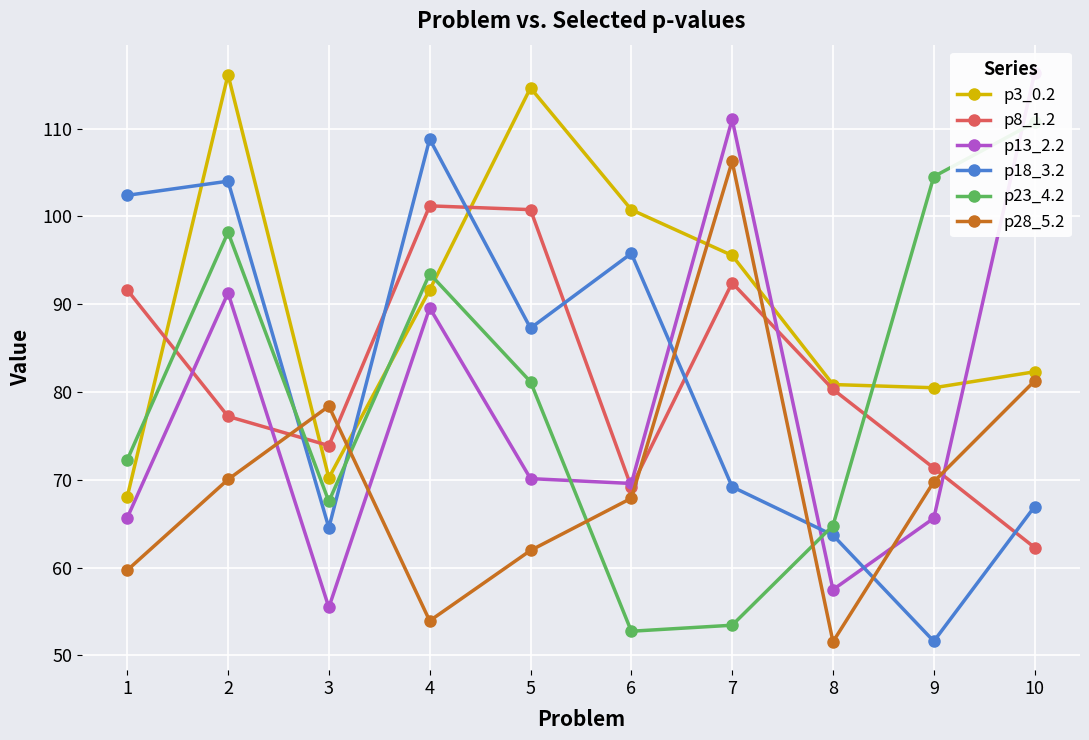

What is the minimum value shown in the chart?

51.6